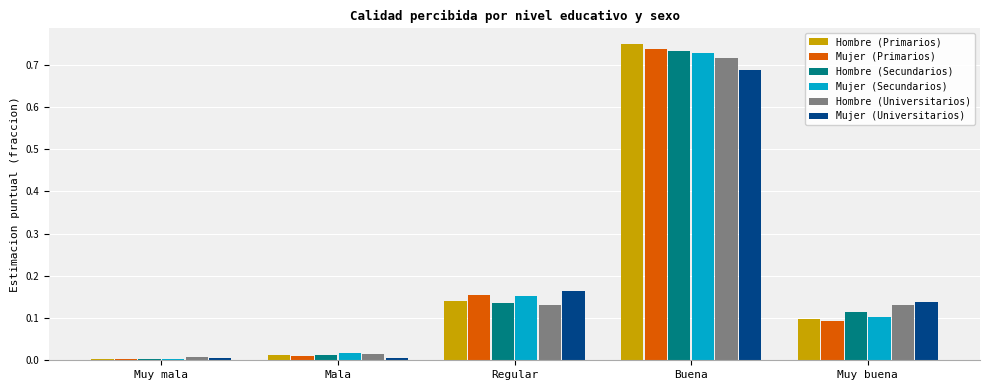

The value of Mujer (Universitarios) at Muy buena is 0.1. True or false?

True